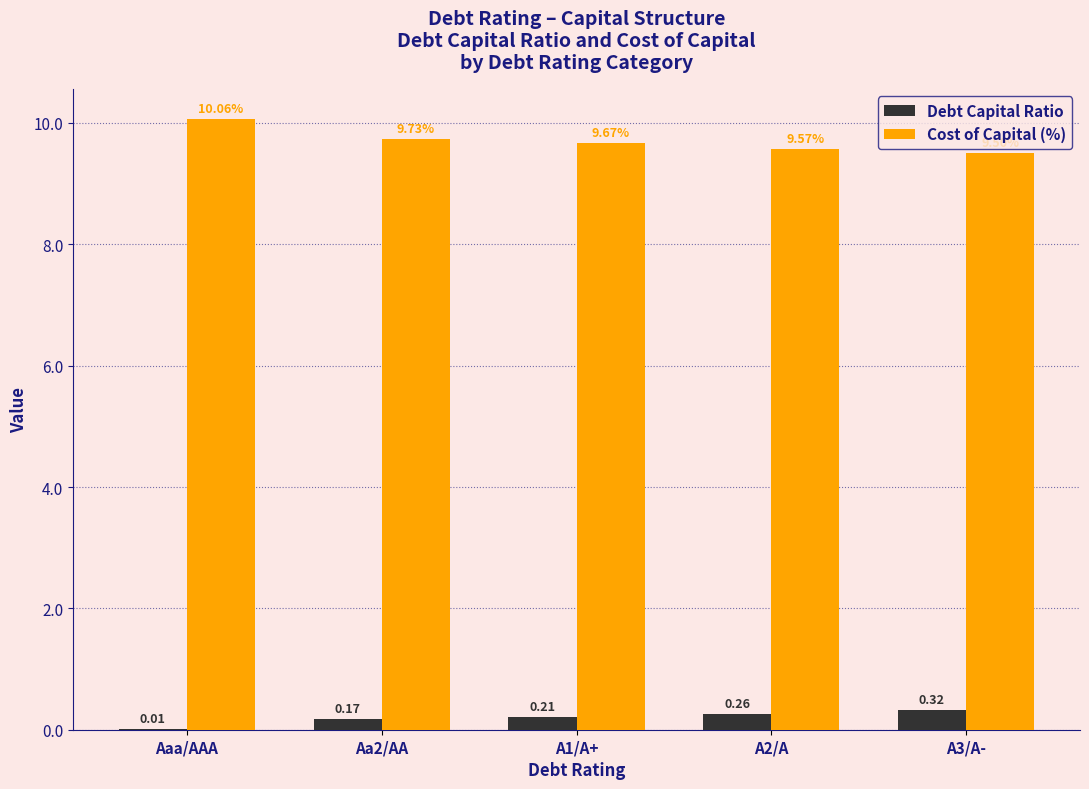

Where is Debt Capital Ratio nearest to the value 0?

Aaa/AAA